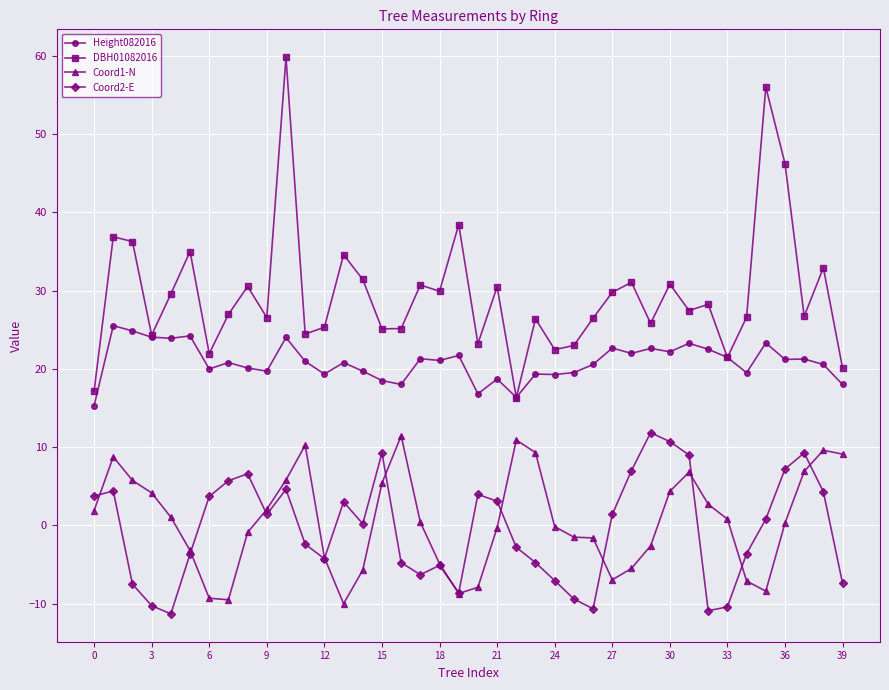

Which series has the widest spread of values?

DBH01082016